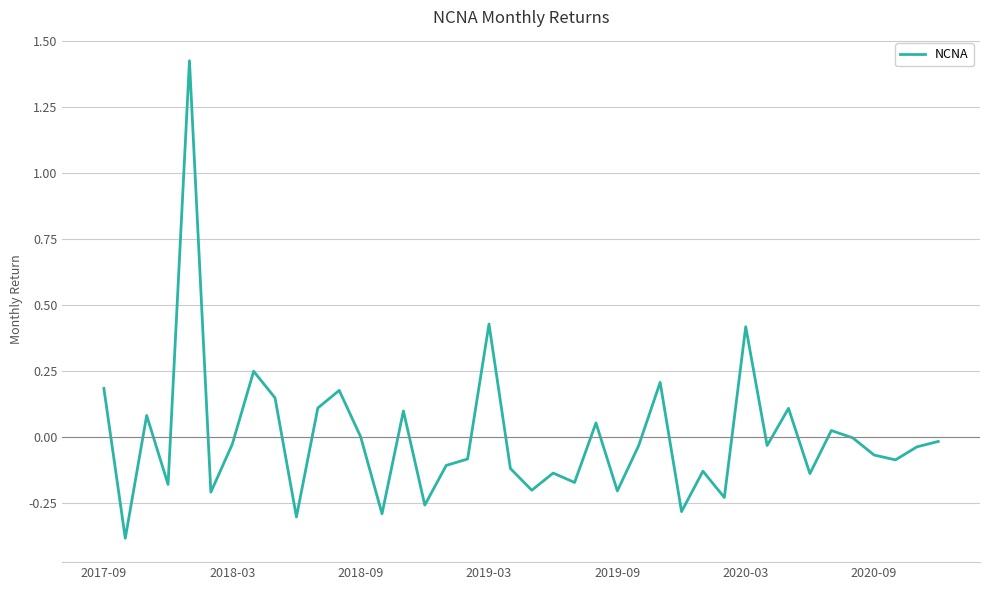

What is the minimum value shown in the chart?

-0.4